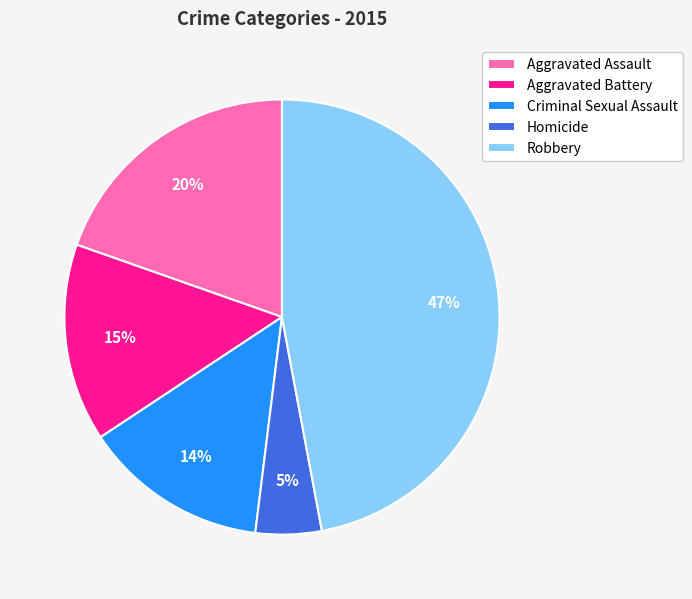

How many segments does this pie chart have?

5